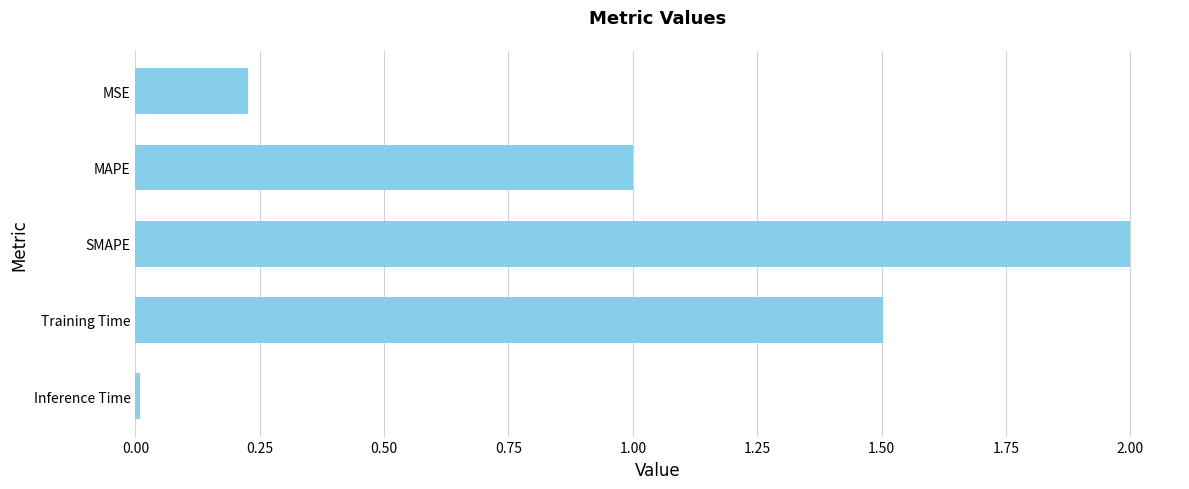

List the labels in order of value, smallest first.

Inference Time, MSE, MAPE, Training Time, SMAPE